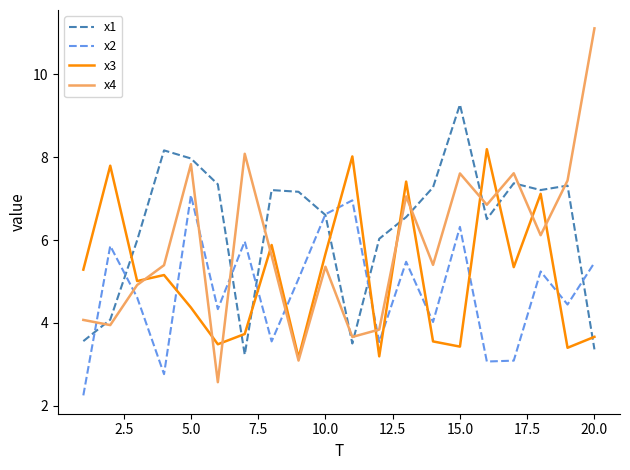

True or false: x1 and x2 intersect in this chart.

True